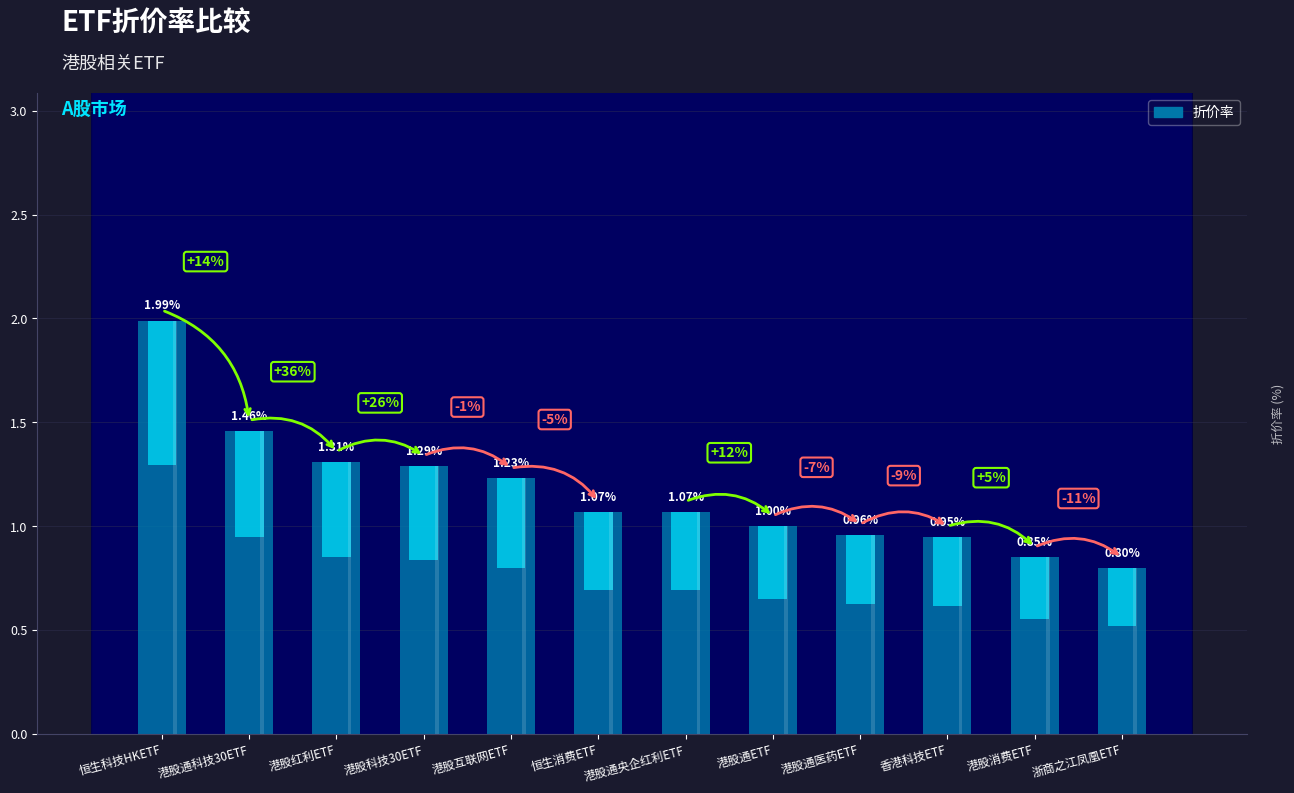

Is it true that the value at 港股互联网ETF is 1.8?

False